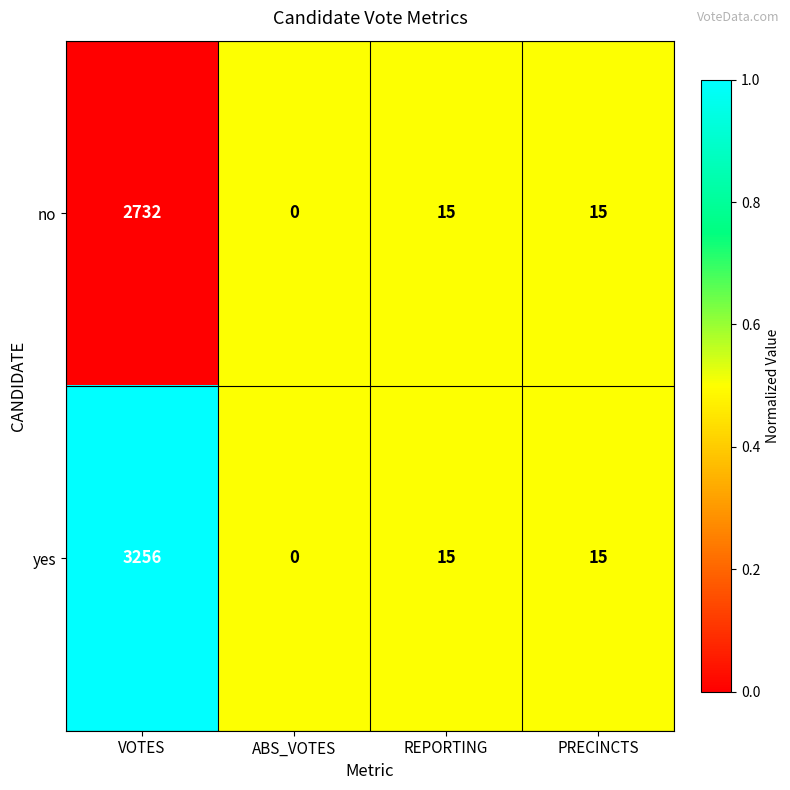

Reading left to right, list all the values displayed in this chart.

no: 2732	0	15	15
yes: 3256	0	15	15